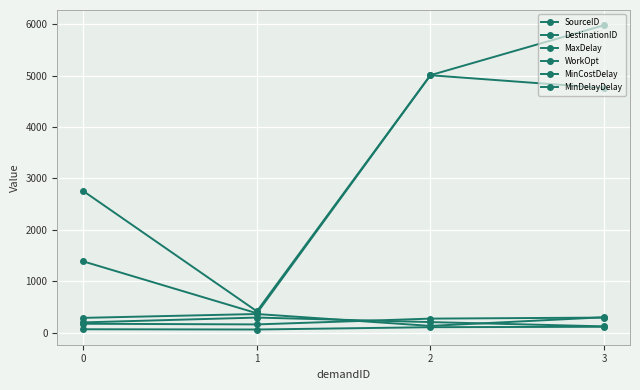

Which series has the largest range (max minus min)?

DestinationID